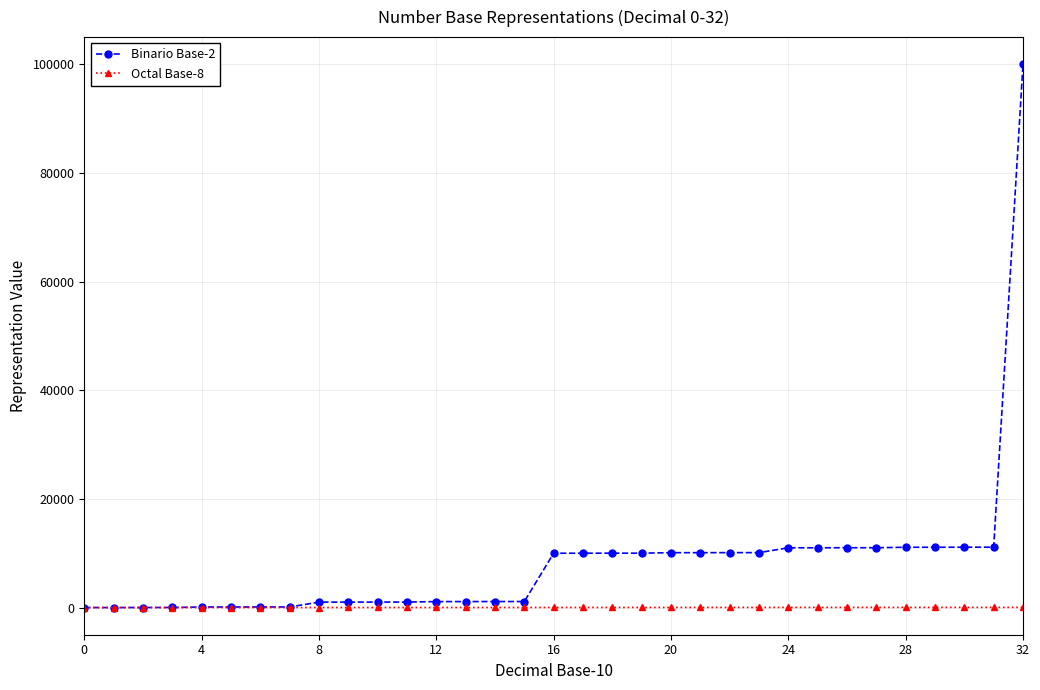

Which series has the largest range (max minus min)?

Binario Base-2